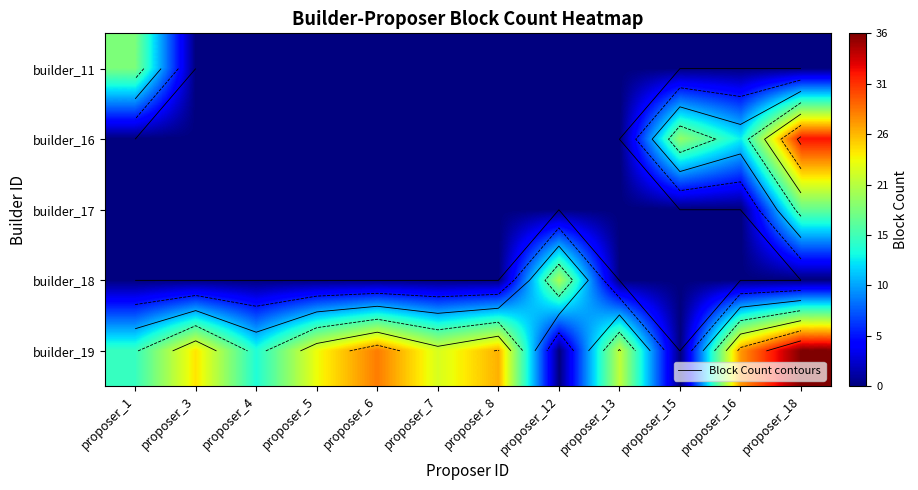

At which category is the sum across all series the highest?

proposer_18